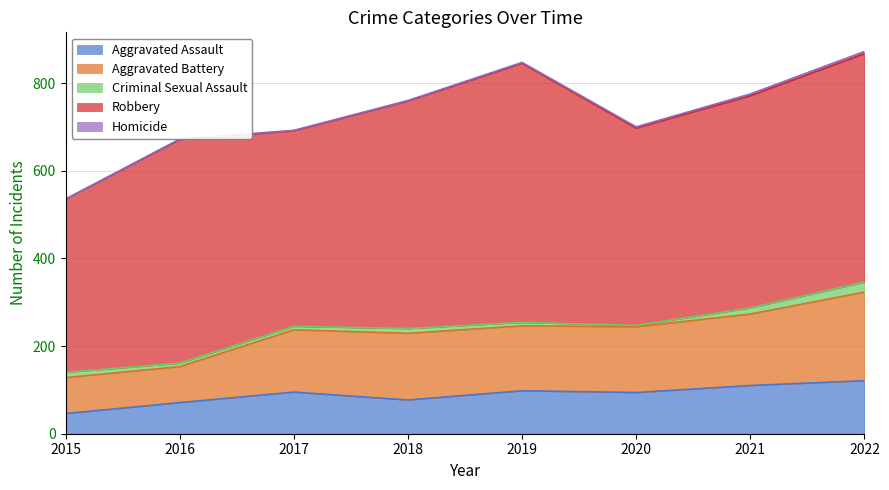

The value of Aggravated Assault at 2021 is 110. True or false?

True